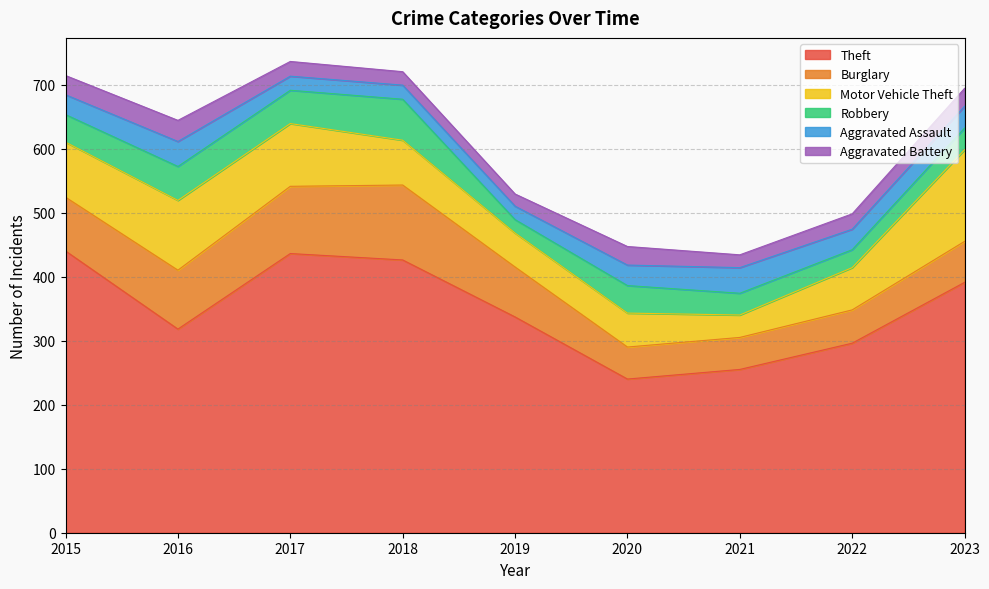

True or false: Aggravated Assault and Theft cross at least once.

False